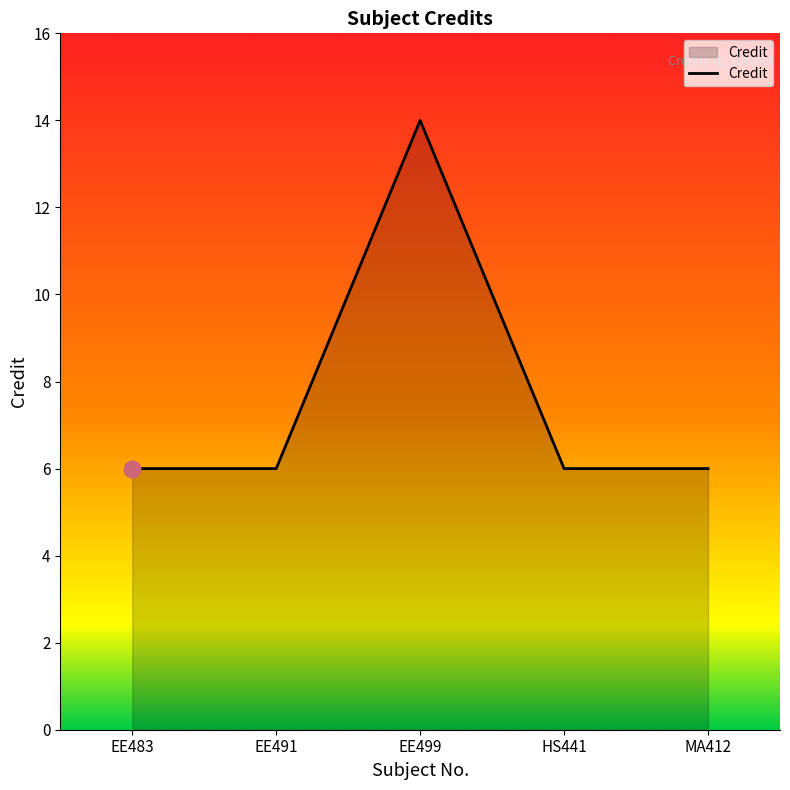

What position from the left is HS441?

4